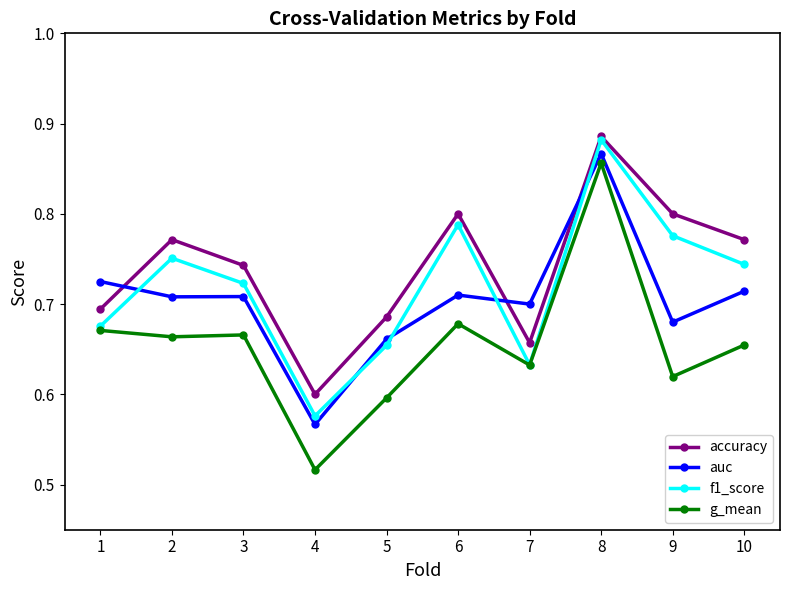

True or false: g_mean has a value of 0.7 at 1.

True